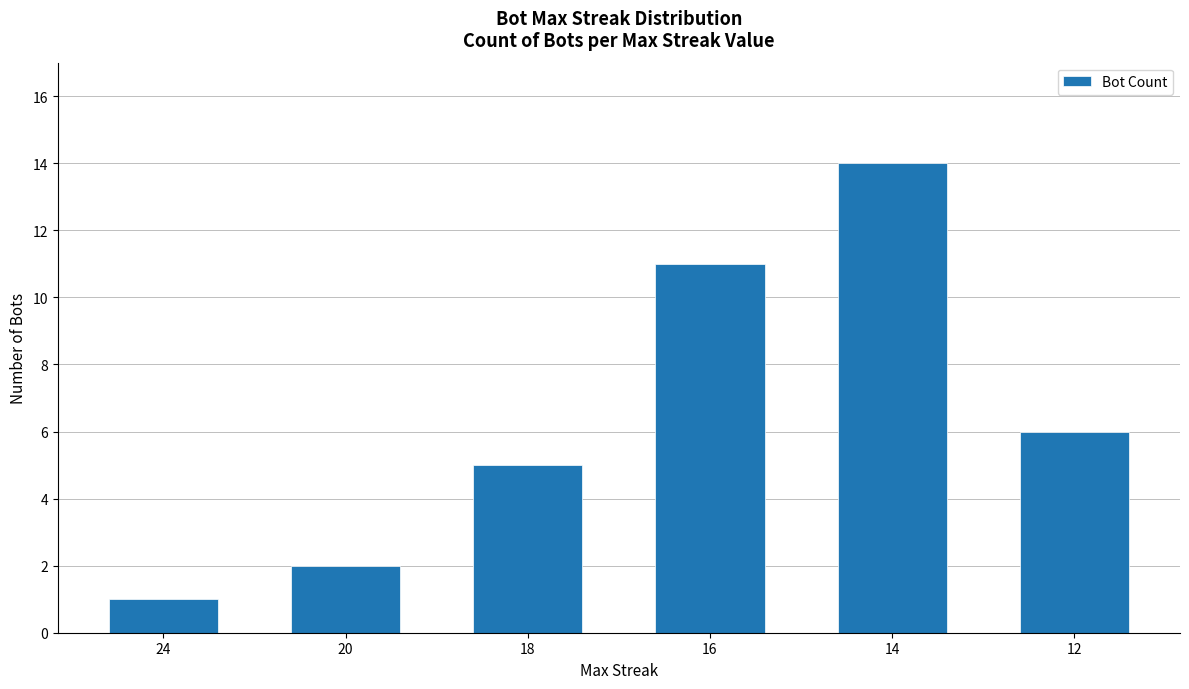

What is the difference between the maximum and minimum values?

13